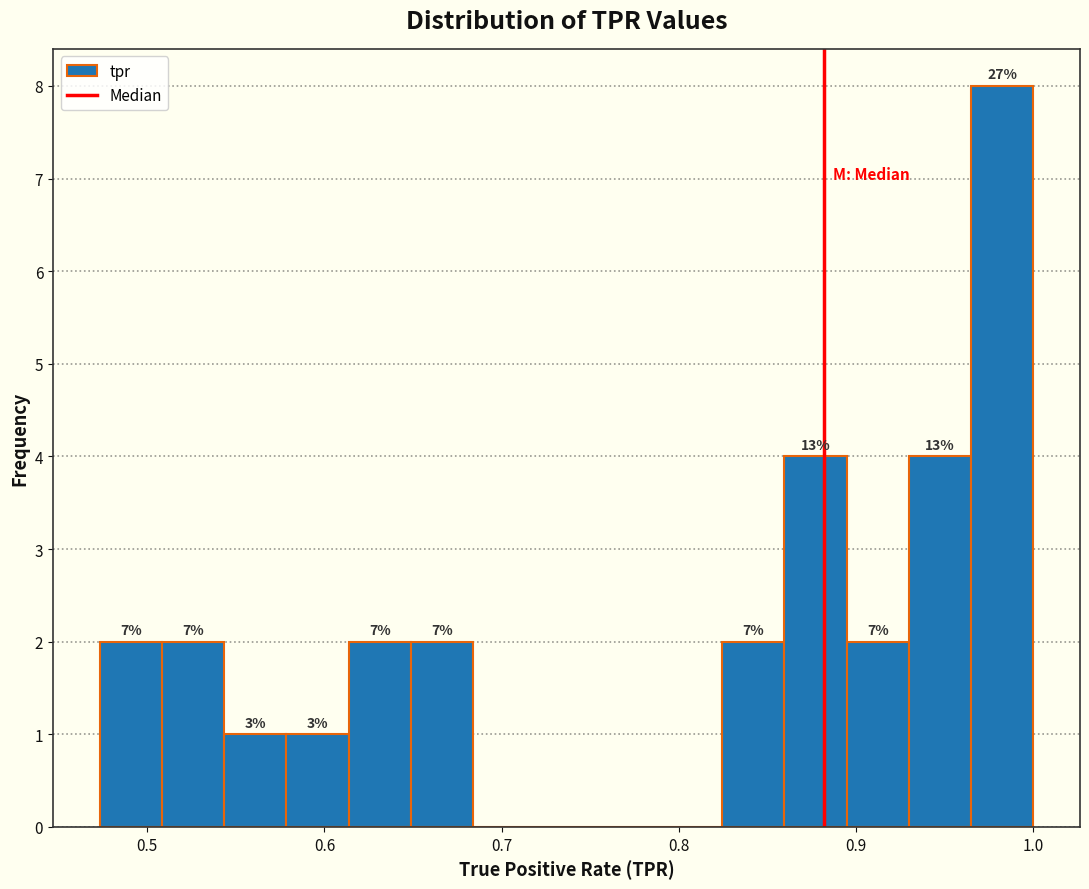

Around what value on the x-axis is the tallest bar? Give the approximate position of its centre, as read against the axis.

0.98